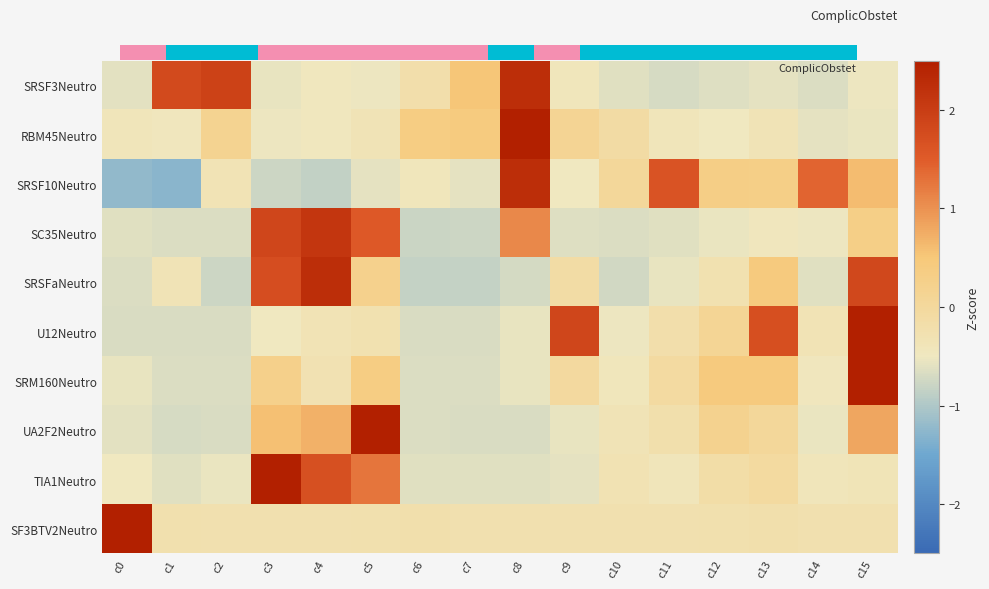

Reading left to right, extract all data points from this chart.

row_0: c0=1.0	c1=0.0	c2=0.0	c3=1.0	c4=1.0	c5=1.0	c6=1.0	c7=1.0	c8=0.0	c9=1.0	c10=0.0	c11=0.0	c12=0.0	c13=0.0	c14=0.0	c15=0.0
row_1: c0=-0.4	c1=-0.5	c2=0.2	c3=-0.5	c4=-0.5	c5=-0.4	c6=0.4	c7=0.4	c8=3.7	c9=0.1	c10=-0.1	c11=-0.4	c12=-0.5	c13=-0.4	c14=-0.6	c15=-0.5
row_2: c0=-1.2	c1=-1.3	c2=-0.3	c3=-0.8	c4=-0.9	c5=-0.6	c6=-0.4	c7=-0.6	c8=2.3	c9=-0.5	c10=0.0	c11=1.6	c12=0.3	c13=0.3	c14=1.4	c15=0.6
row_3: c0=-0.6	c1=-0.7	c2=-0.6	c3=1.8	c4=2.1	c5=1.6	c6=-0.8	c7=-0.8	c8=1.1	c9=-0.6	c10=-0.6	c11=-0.6	c12=-0.5	c13=-0.5	c14=-0.5	c15=0.3
row_4: c0=-0.6	c1=-0.4	c2=-0.8	c3=1.7	c4=2.2	c5=0.2	c6=-0.8	c7=-0.8	c8=-0.7	c9=-0.1	c10=-0.7	c11=-0.6	c12=-0.3	c13=0.4	c14=-0.6	c15=1.8
row_5: c0=-0.7	c1=-0.7	c2=-0.7	c3=-0.5	c4=-0.3	c5=-0.3	c6=-0.7	c7=-0.7	c8=-0.6	c9=1.8	c10=-0.5	c11=-0.2	c12=0.1	c13=1.7	c14=-0.3	c15=2.5
row_6: c0=-0.5	c1=-0.7	c2=-0.6	c3=0.3	c4=-0.3	c5=0.4	c6=-0.7	c7=-0.6	c8=-0.6	c9=-0.0	c10=-0.4	c11=-0.1	c12=0.4	c13=0.4	c14=-0.5	c15=3.6
row_7: c0=-0.6	c1=-0.7	c2=-0.7	c3=0.6	c4=0.7	c5=3.3	c6=-0.7	c7=-0.7	c8=-0.7	c9=-0.6	c10=-0.4	c11=-0.2	c12=0.2	c13=0.0	c14=-0.5	c15=0.8
row_8: c0=-0.5	c1=-0.6	c2=-0.5	c3=2.9	c4=1.7	c5=1.3	c6=-0.6	c7=-0.6	c8=-0.6	c9=-0.6	c10=-0.3	c11=-0.4	c12=-0.2	c13=-0.1	c14=-0.4	c15=-0.4
row_9: c0=3.9	c1=-0.3	c2=-0.3	c3=-0.3	c4=-0.3	c5=-0.3	c6=-0.2	c7=-0.3	c8=-0.3	c9=-0.3	c10=-0.3	c11=-0.3	c12=-0.2	c13=-0.2	c14=-0.3	c15=-0.3